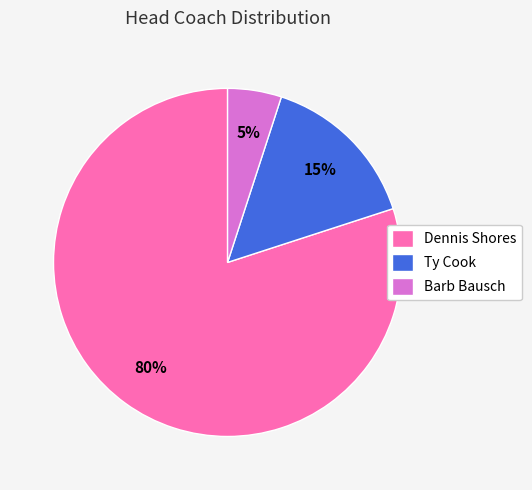

True or false: Barb Bausch accounts for 15% of the total.

False